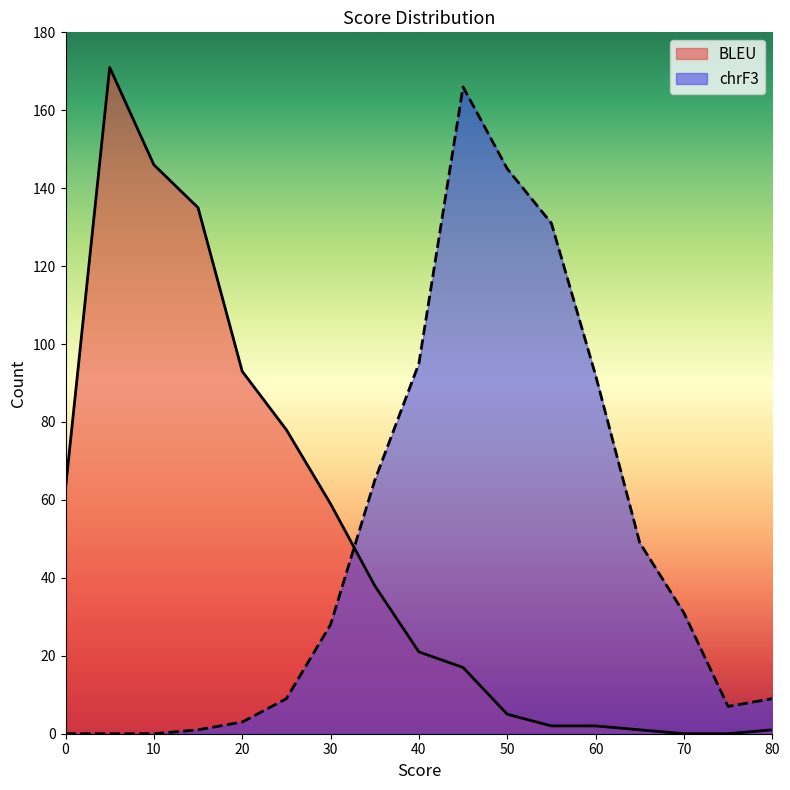

True or false: chrF3 has a value of 9 at 25.

True